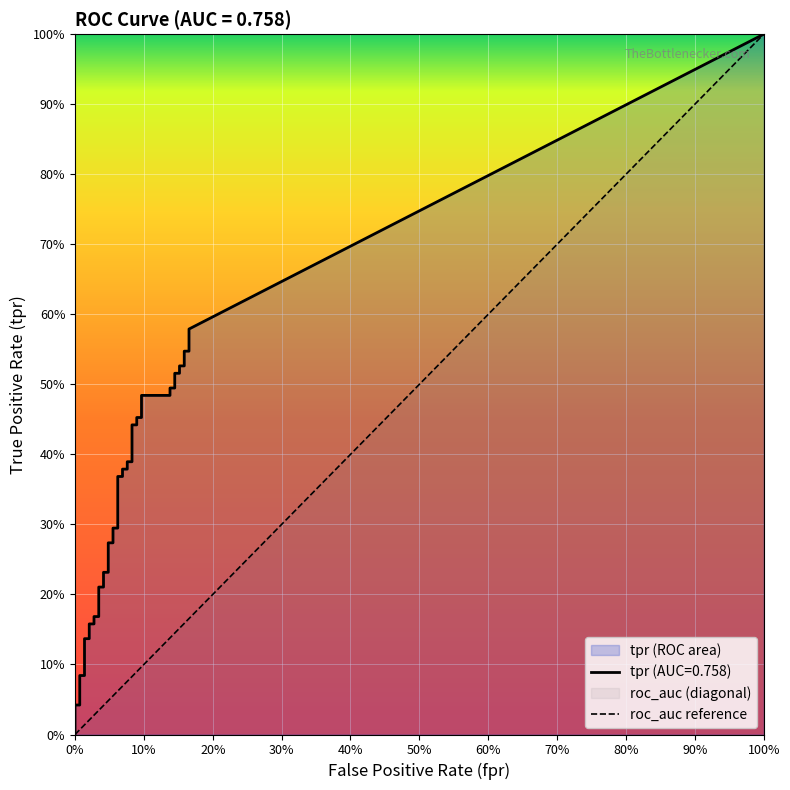

Read the fpr value at 30.

0.1